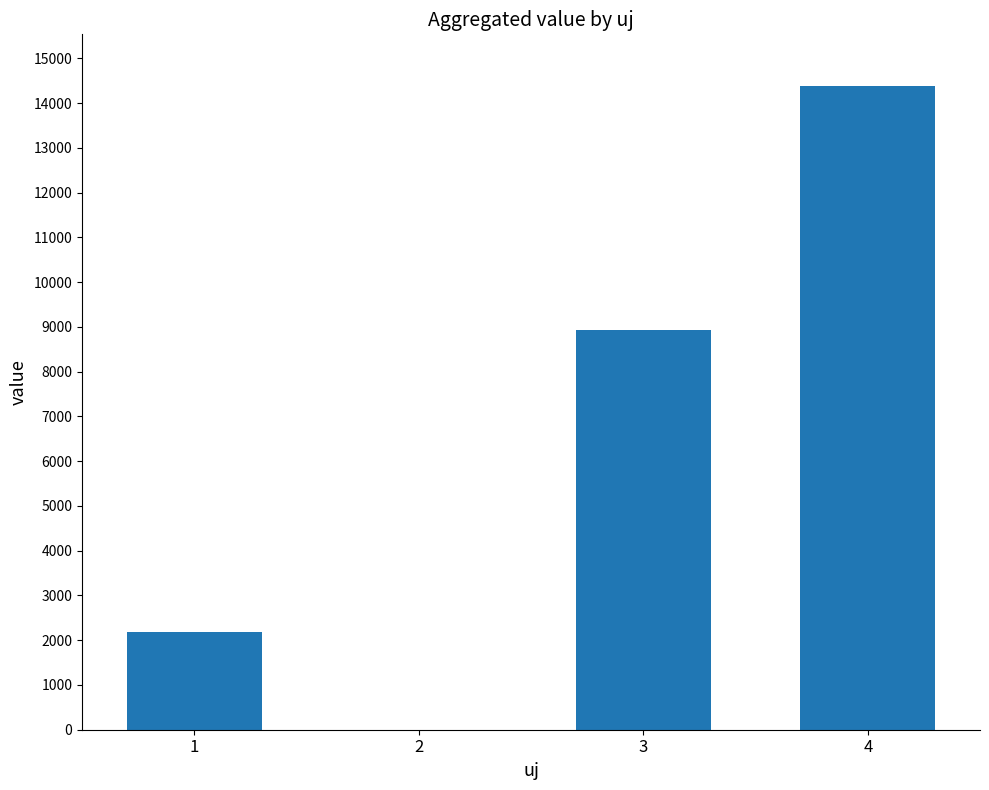

What is the approximate value at 1?

2193.2